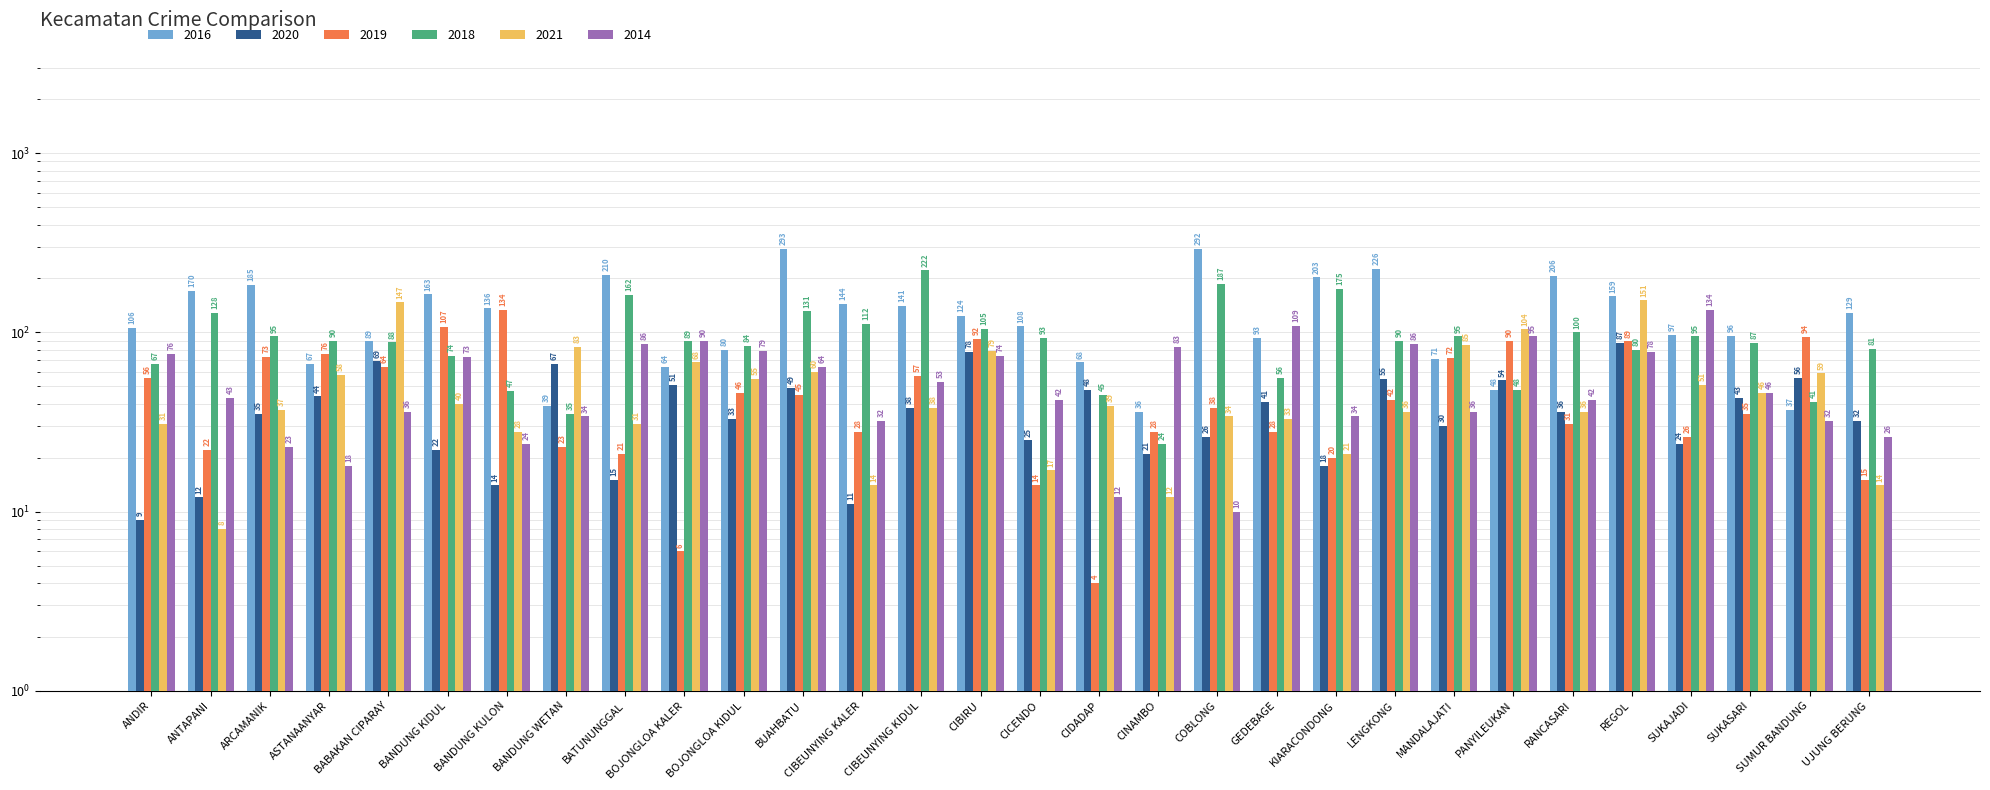

Which series has the largest total across all categories?

2016